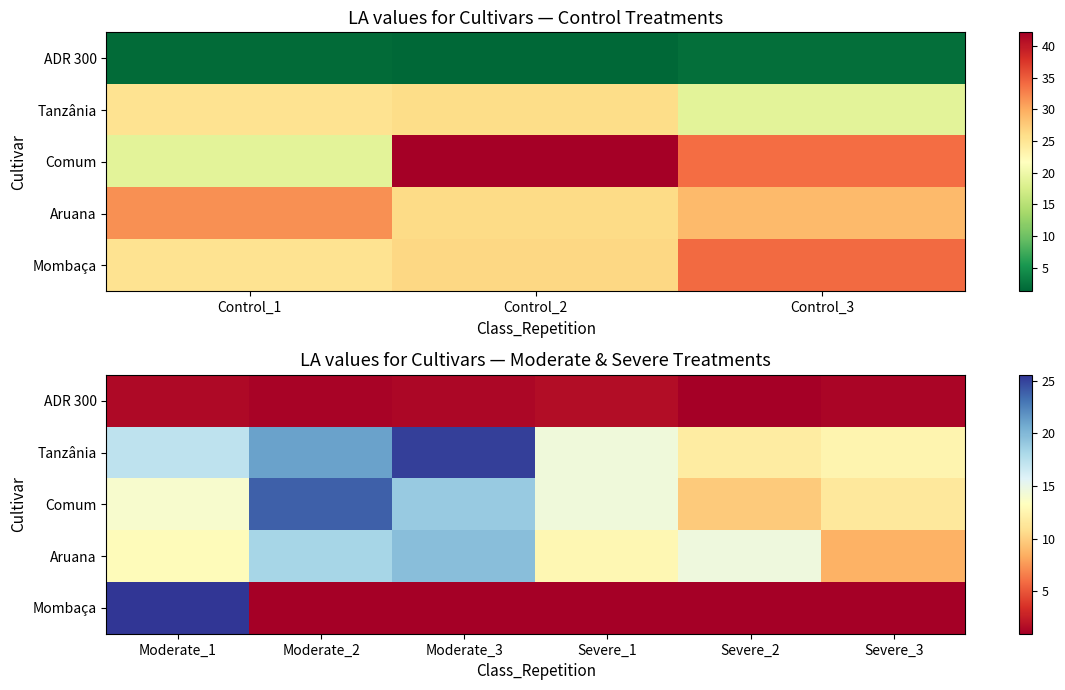

What is the total value across all series at Severe_1?

43.3